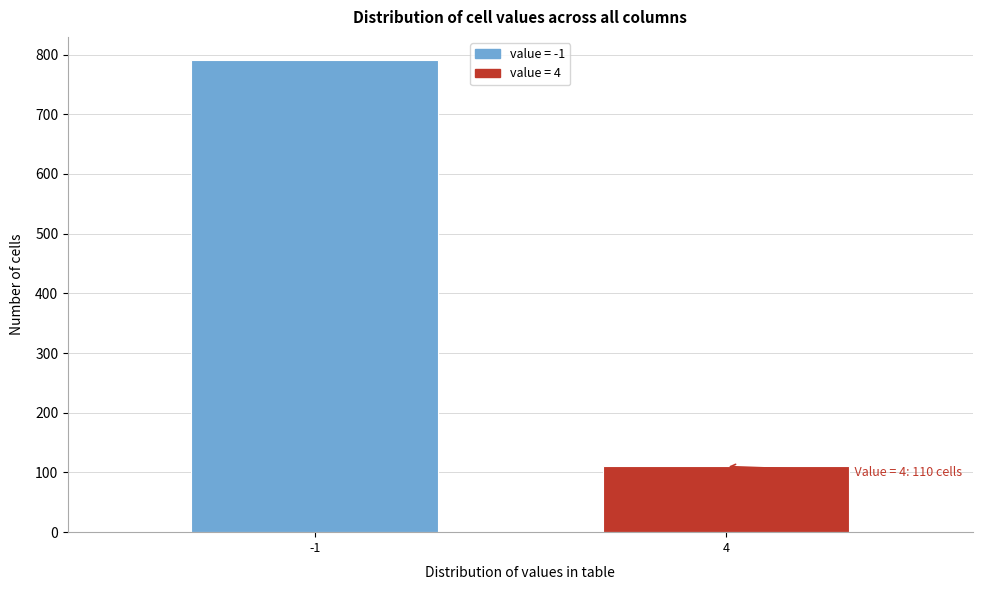

Reading left to right, transcribe all the data shown in this chart.

790	110